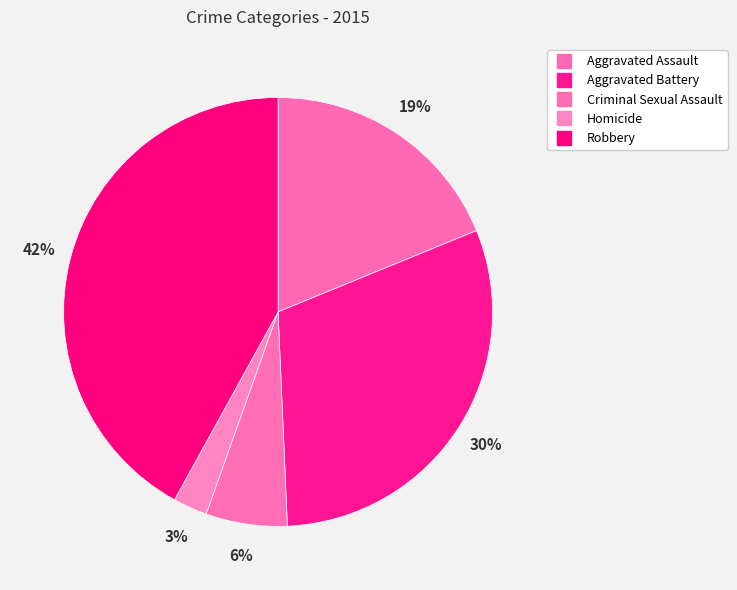

How many segments does this pie chart have?

5